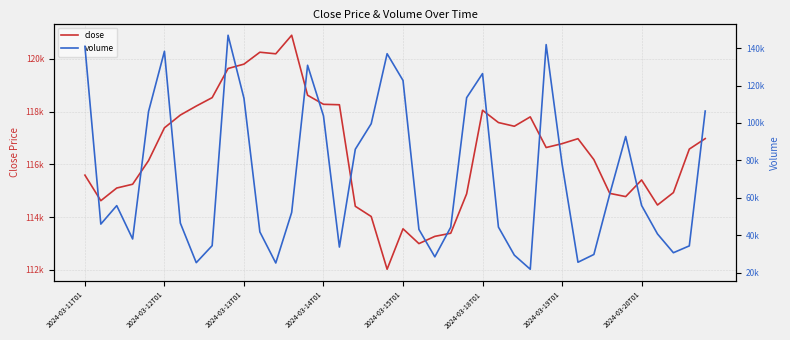

Is it true that volume equals 48771 at 32?

False